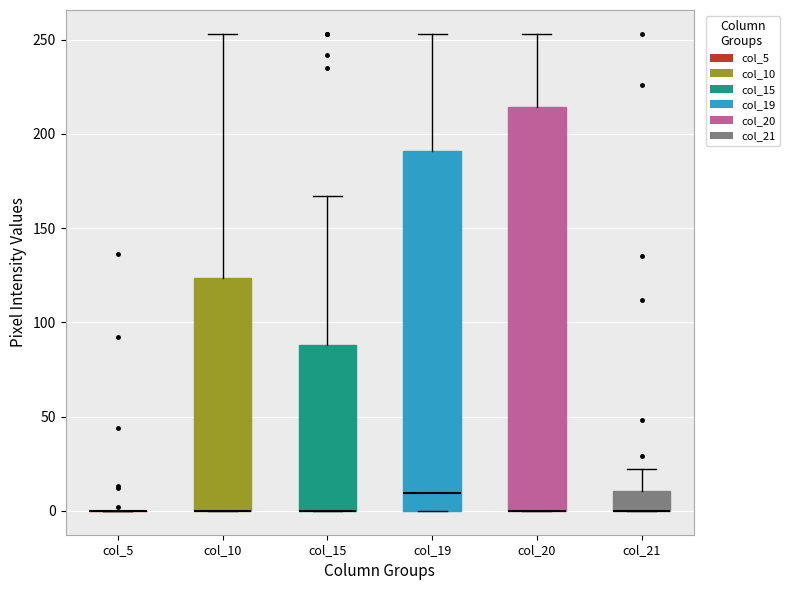

Where is the upper edge of the box for col_20 on the y-axis? The values are not printed on the chart, so give them approximately, as read against the axis.

215